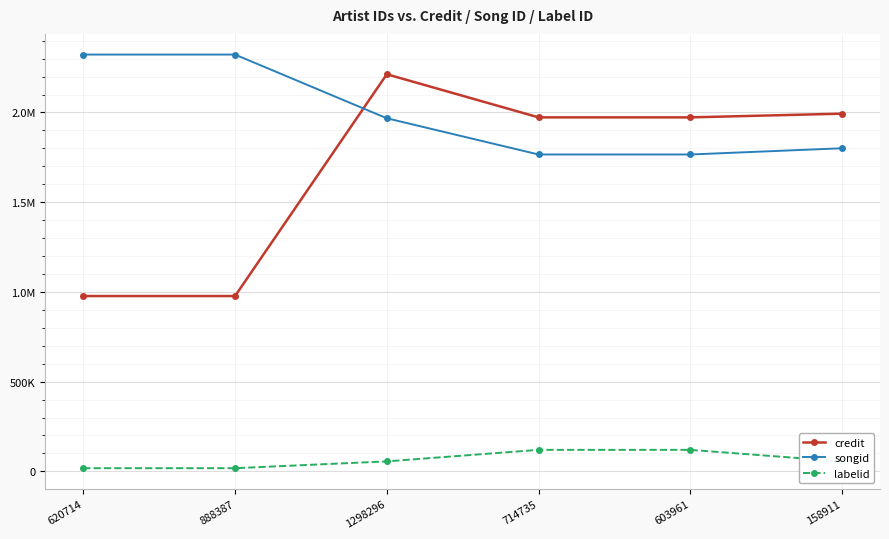

Is this an area chart (filled region under the line)?

No